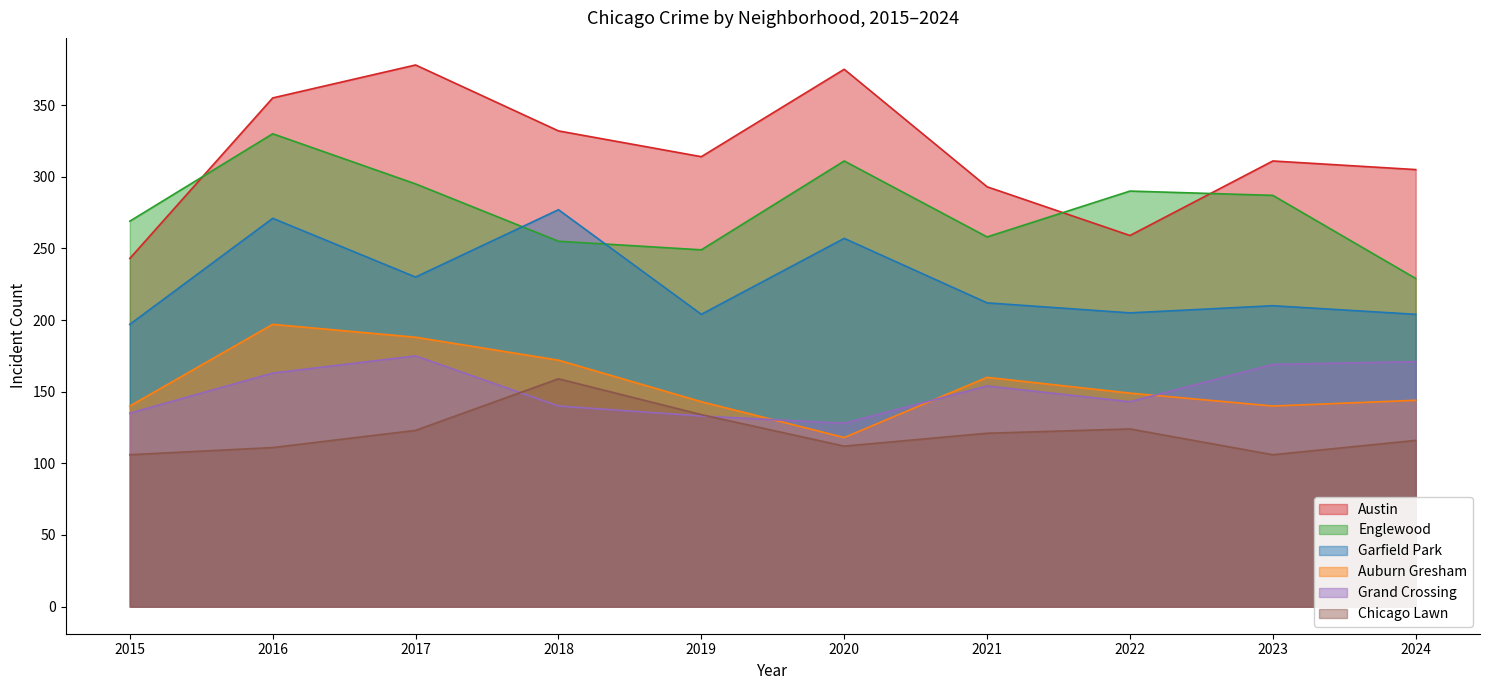

How many data points in Englewood are above 287?

4